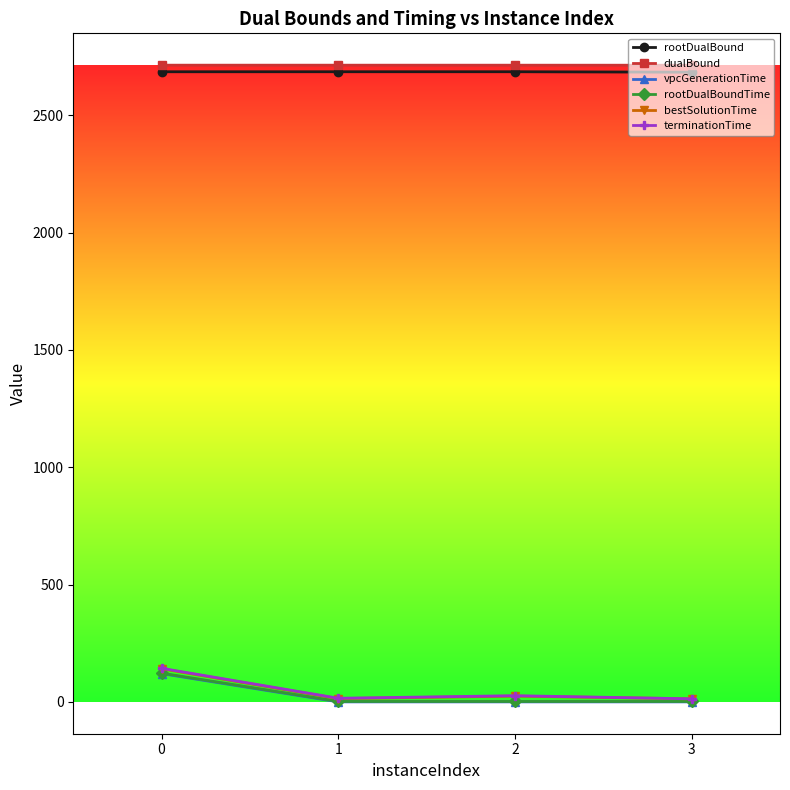

How many distinct data groups are displayed?

6